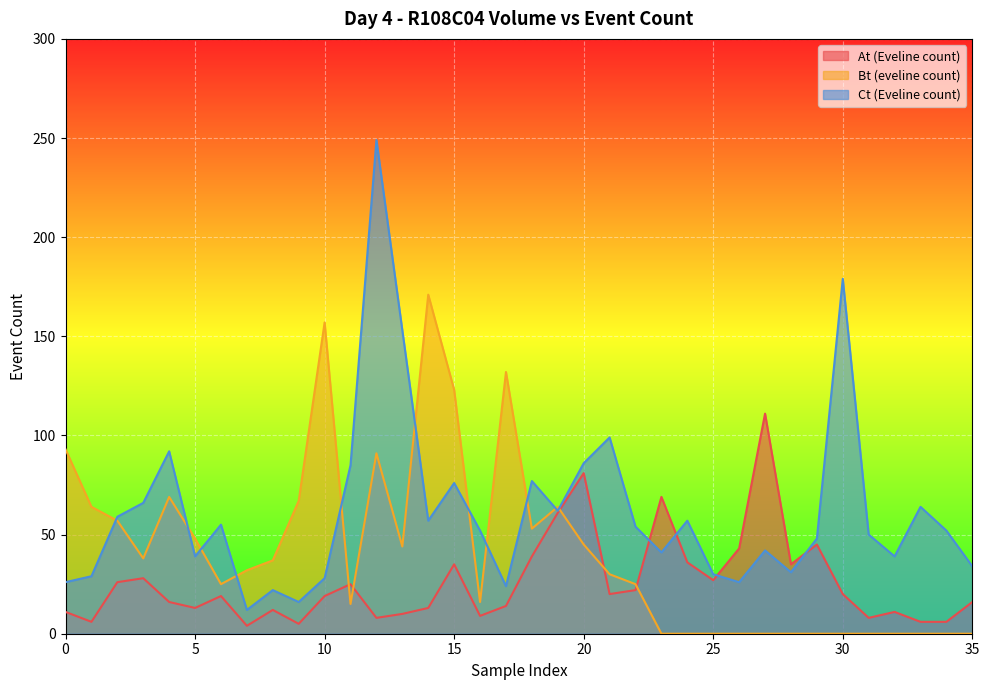

The Ct (Eveline count) series shows 39 at 5. True or false?

True